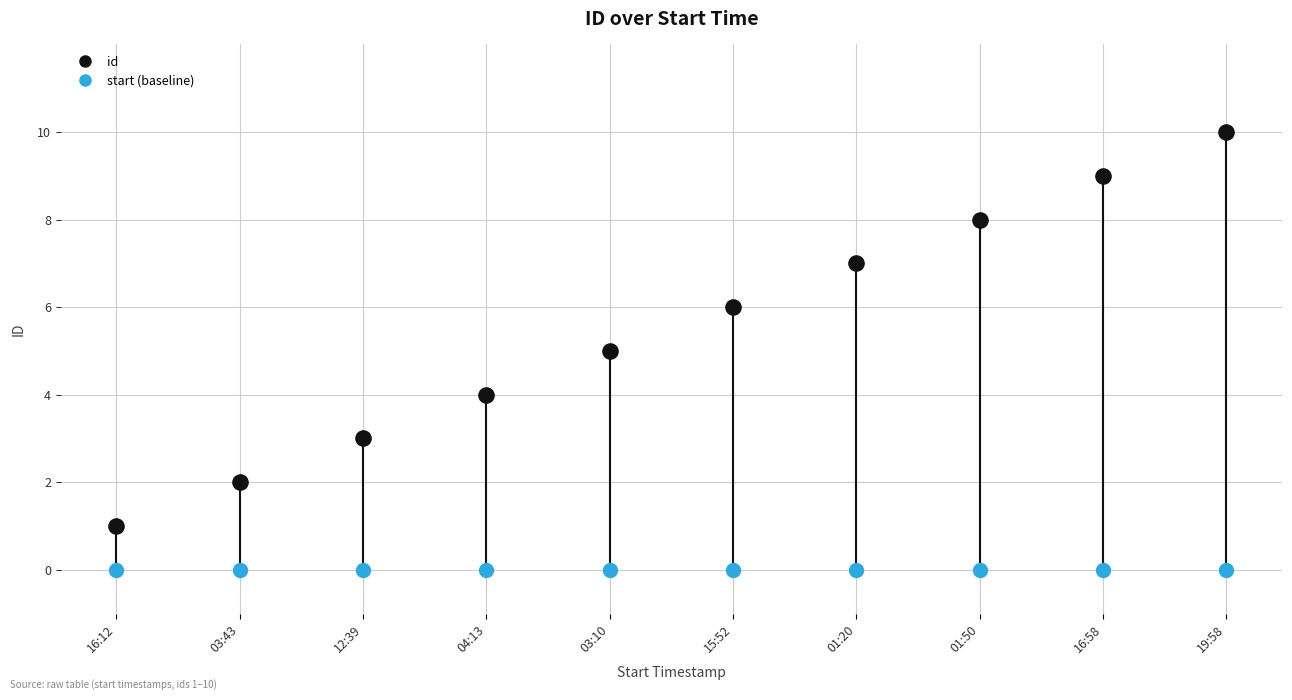

Which series contains the lowest Y value?

start (baseline)